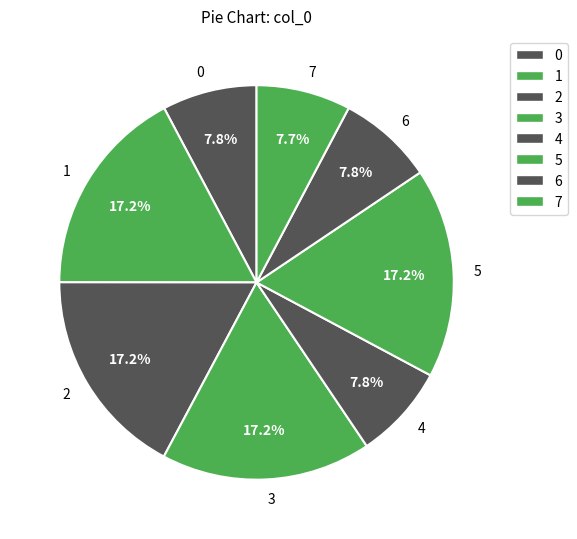

What is the ratio of the value at 6 to the value at 4?

1.0